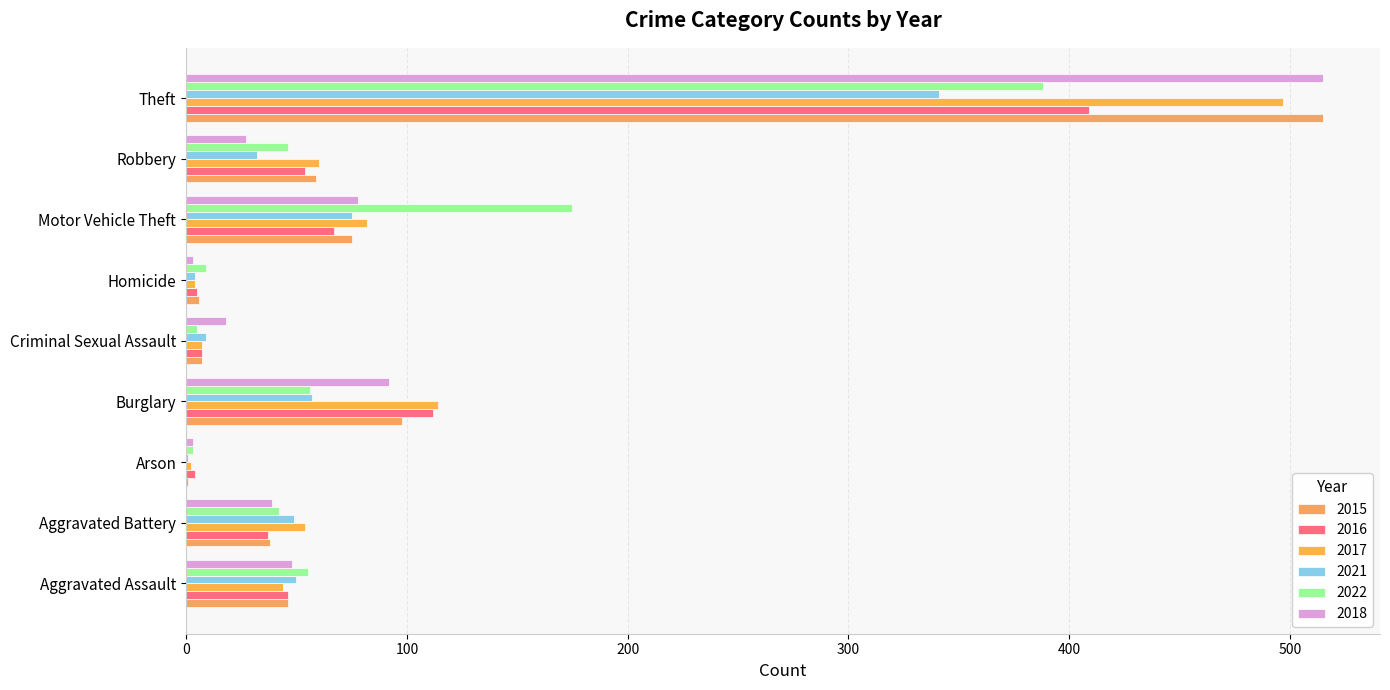

What is the difference between the 2015 values at Motor Vehicle Theft and Aggravated Battery?

37